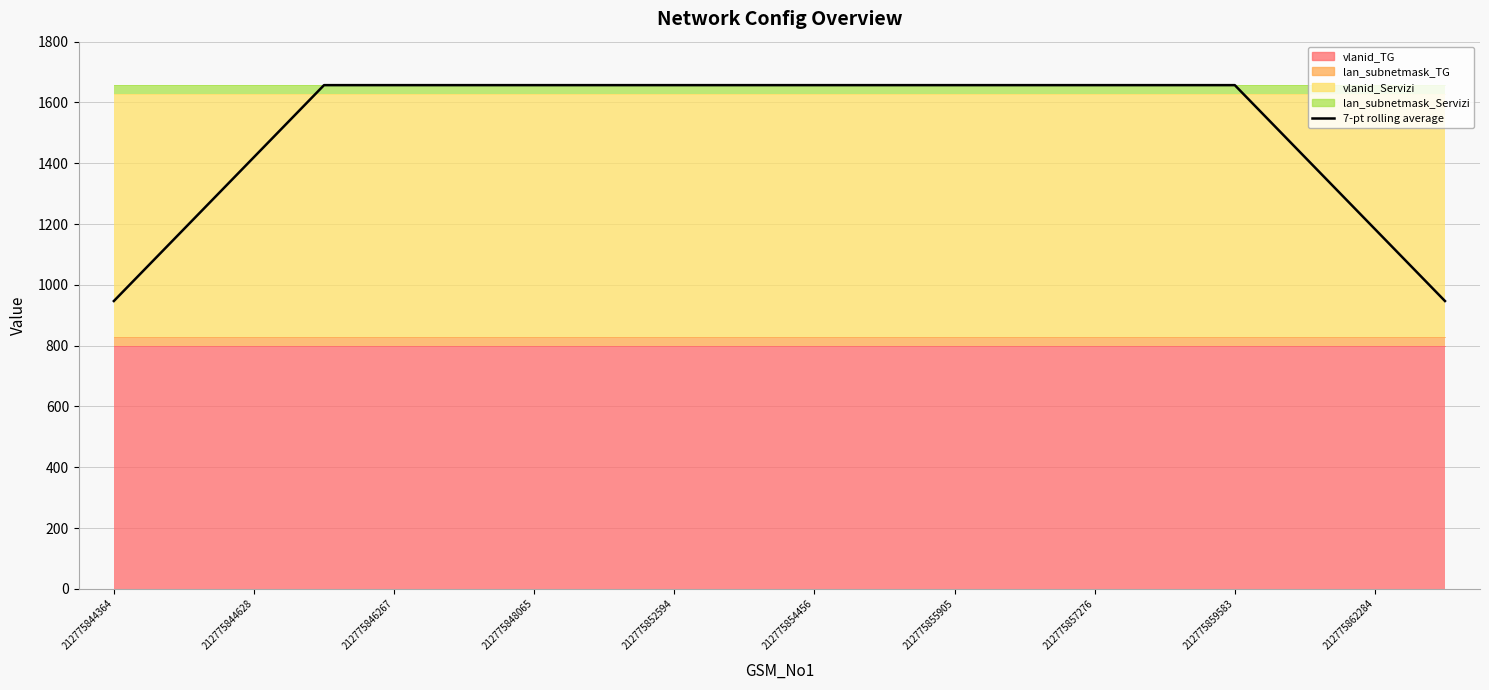

How many lines are shown in the chart?

1